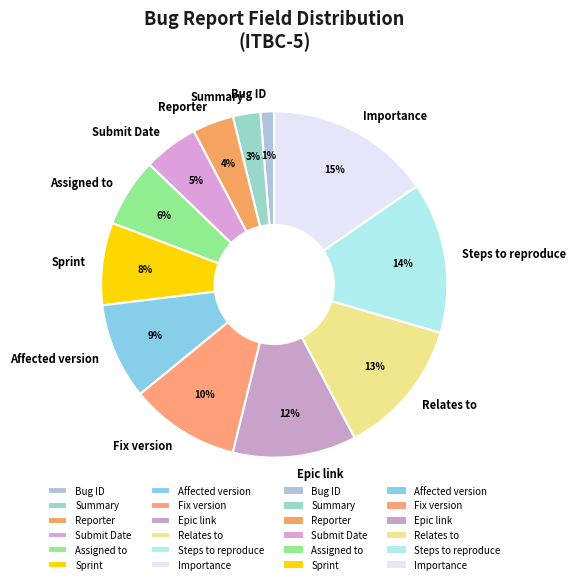

True or false: Affected version accounts for 16% of the total.

False